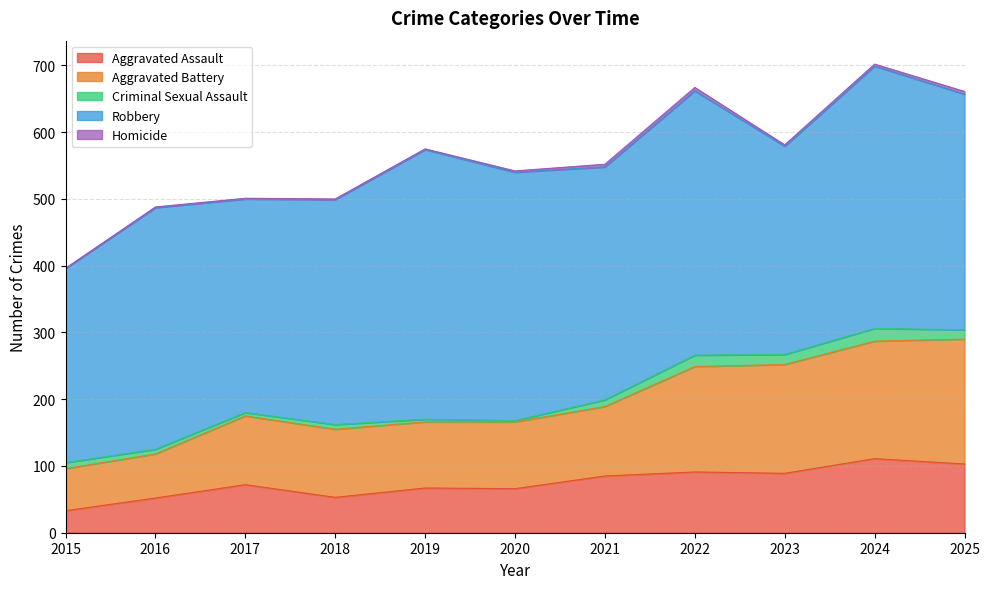

At how many categories does at least one series exceed 319?

9